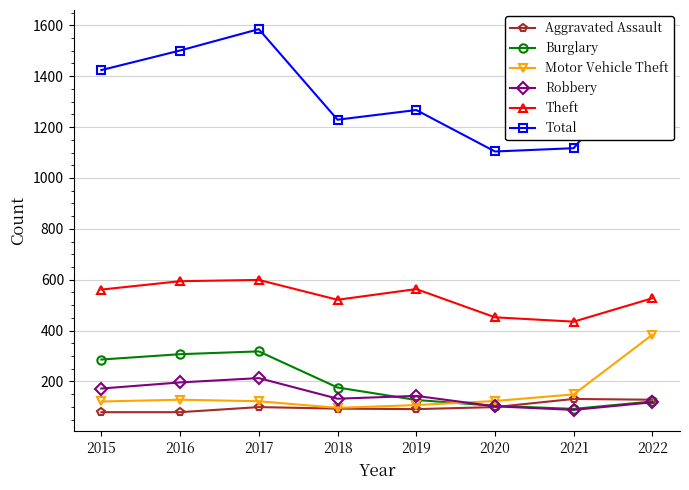

What is the minimum value shown in the chart?

79